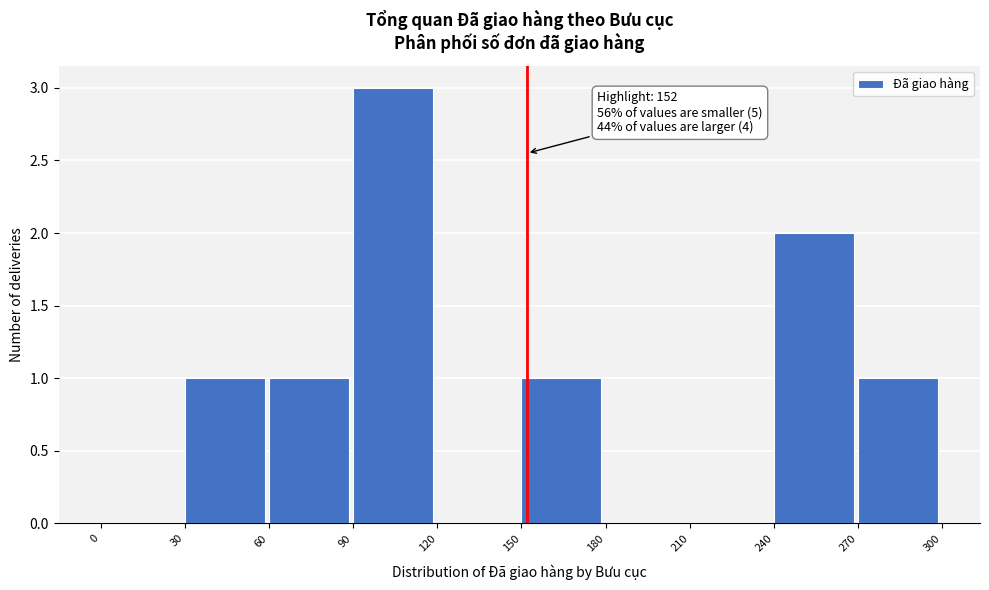

Over which range of the x-axis is the bar tallest?

90 to 120